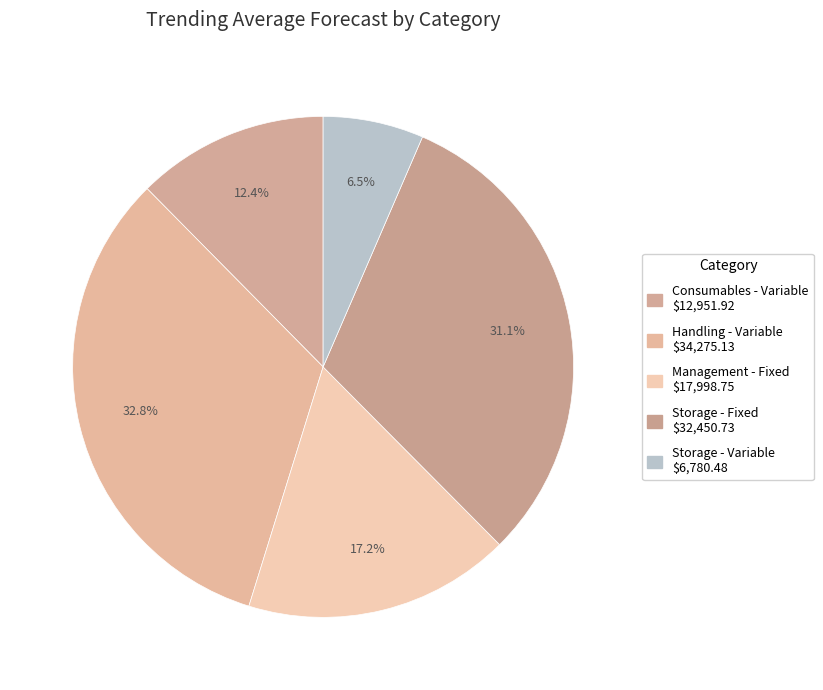

How many slices are in this pie chart?

5